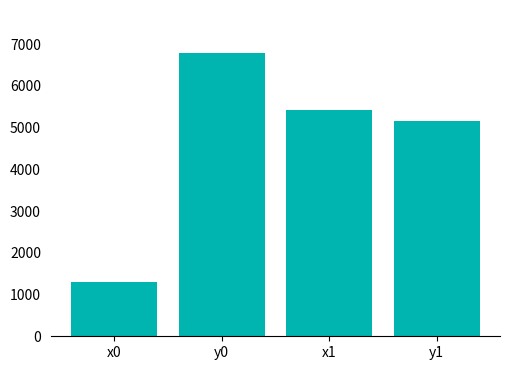

What is the change in value from x0 to y1?

+3864.9